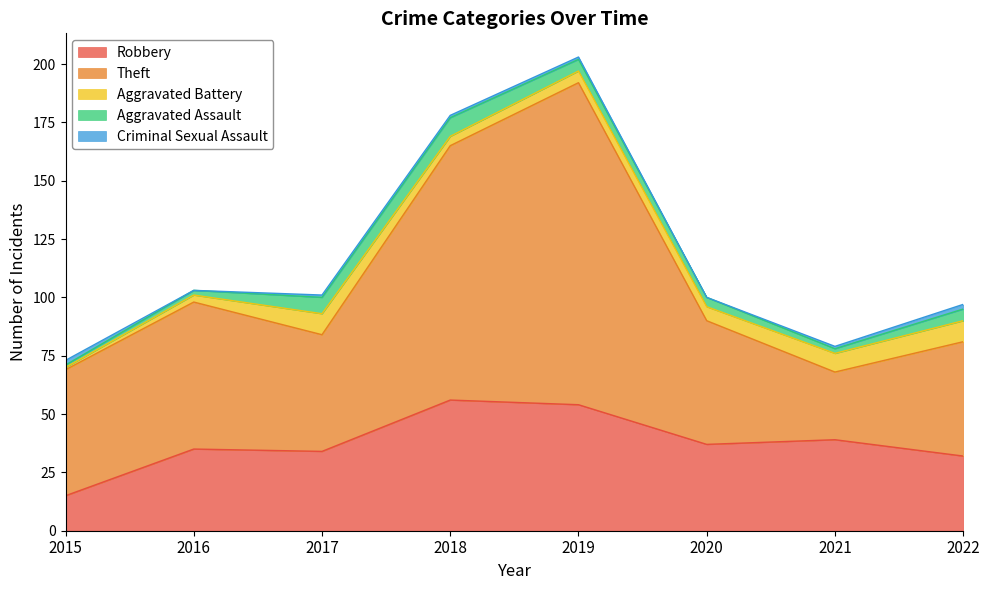

Which series has the widest spread of values?

Theft